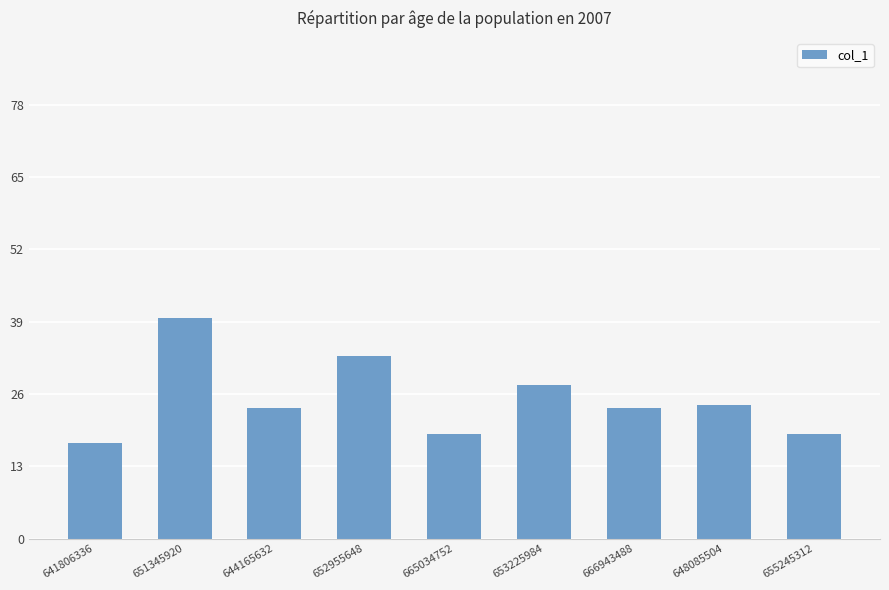

What position from the right is 644165632?

7